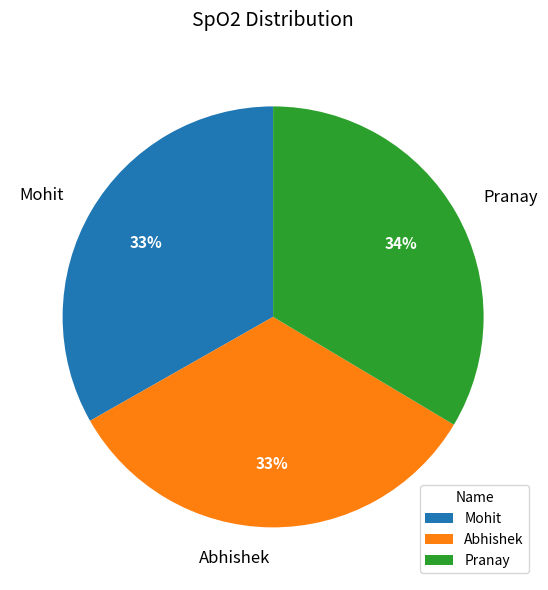

What is the ratio of the value at Mohit to the value at Abhishek?

1.0